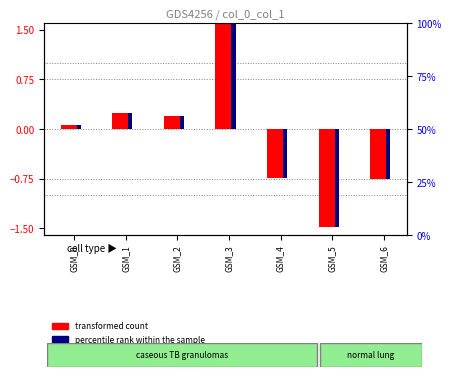

Rank the categories by percentile rank within the sample value from lowest to highest.

GSM_5, GSM_6, GSM_4, GSM_0, GSM_2, GSM_1, GSM_3